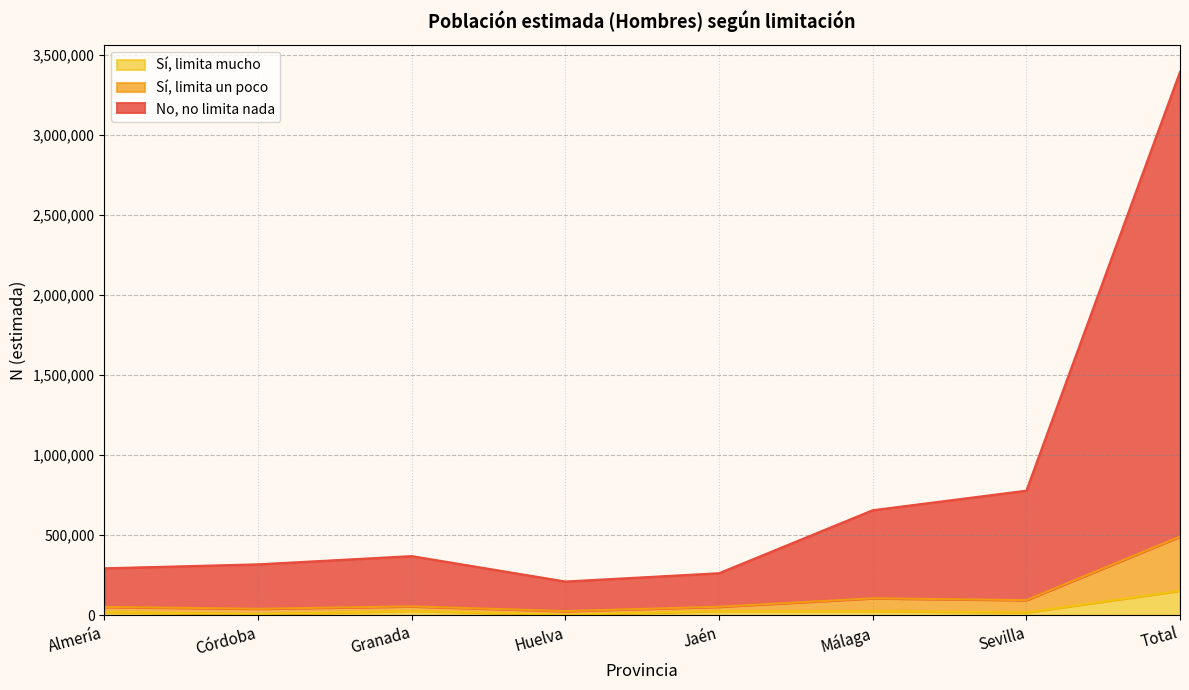

How many series are shown in this chart?

3